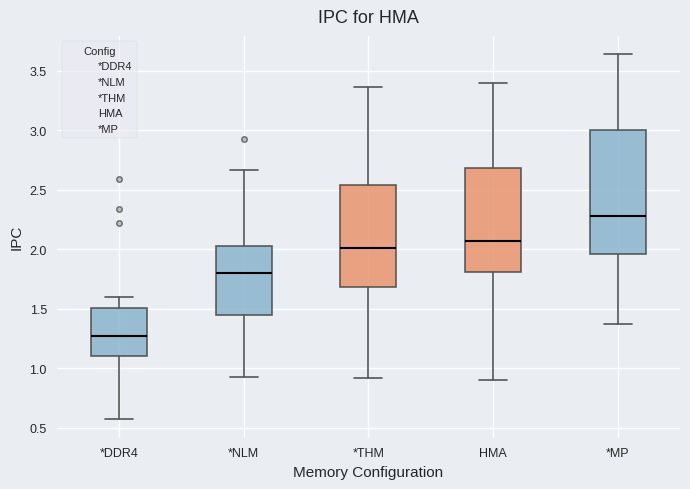

Which box's median line is the highest?

*MP